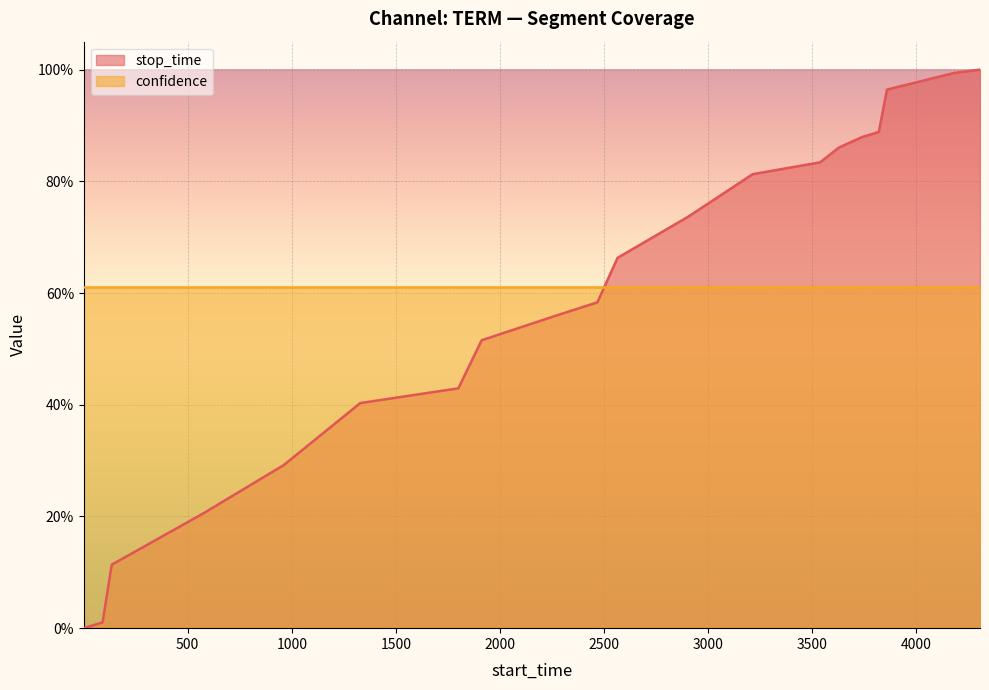

What is the sum of all values?

11.7